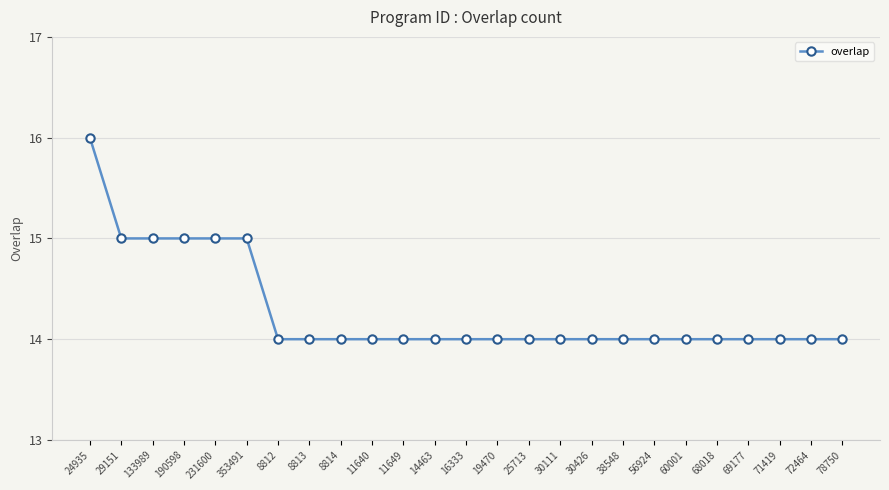

What is the greatest value displayed?

16